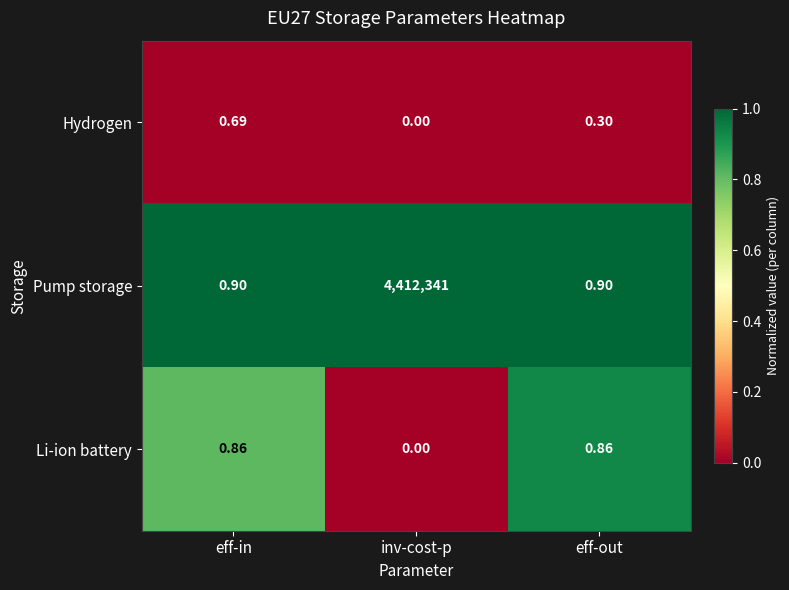

Which category has the lowest value in the Hydrogen series?

inv-cost-p